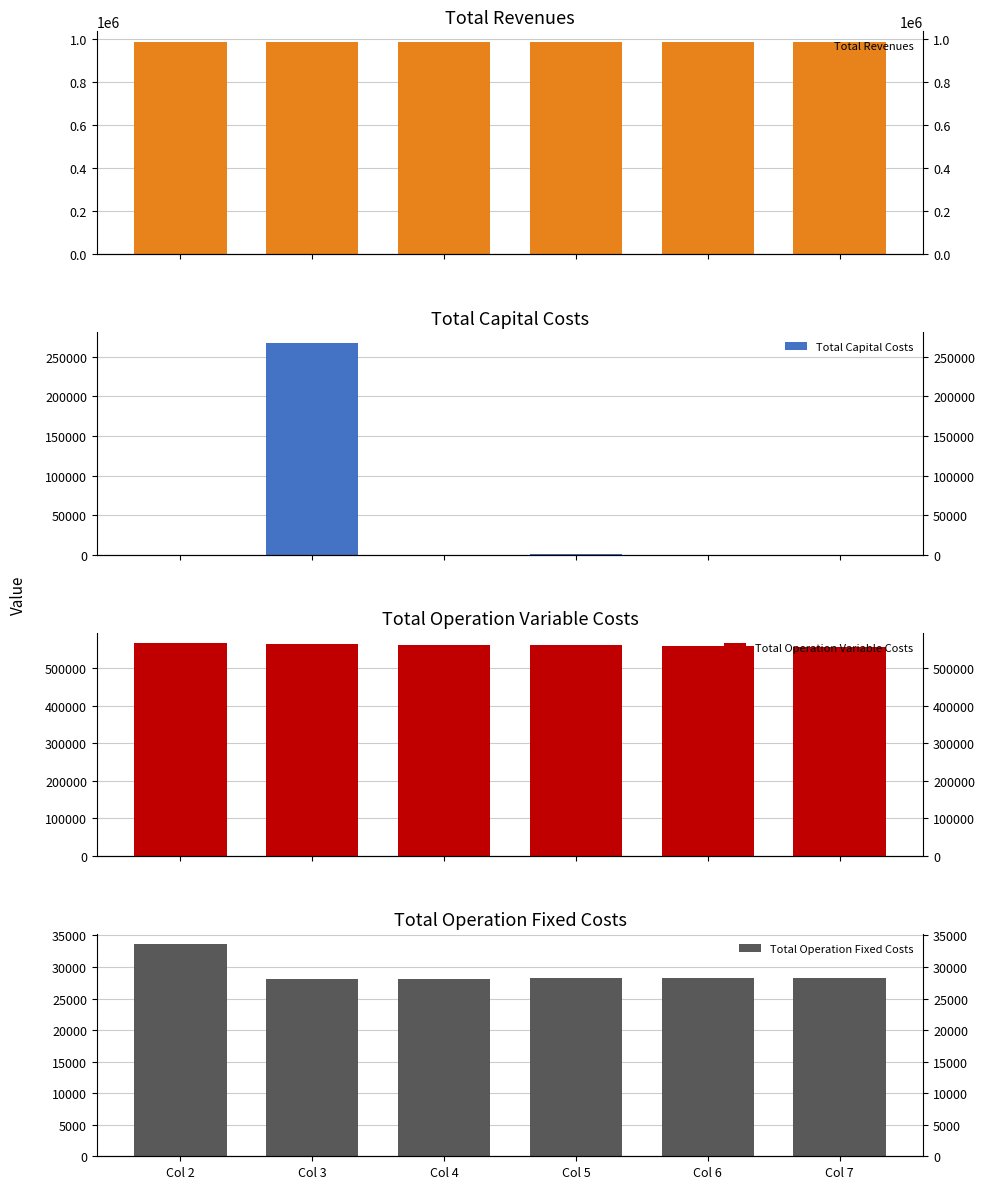

Reading left to right, transcribe all the data shown in this chart.

Total Revenues: Col 2=985108.5	Col 3=984388.0	Col 4=984388.0	Col 5=985108.5	Col 6=985108.5	Col 7=985108.5
Total Capital Costs: Col 2=0.0	Col 3=268000.0	Col 4=0.0	Col 5=800.0	Col 6=0.0	Col 7=0.0
Total Operation Variable Costs: Col 2=566109.1	Col 3=563880.5	Col 4=562063.6	Col 5=560654.1	Col 6=558830.7	Col 7=557004.8
Total Operation Fixed Costs: Col 2=33627.6	Col 3=28163.1	Col 4=28163.1	Col 5=28247.2	Col 6=28247.2	Col 7=28247.2